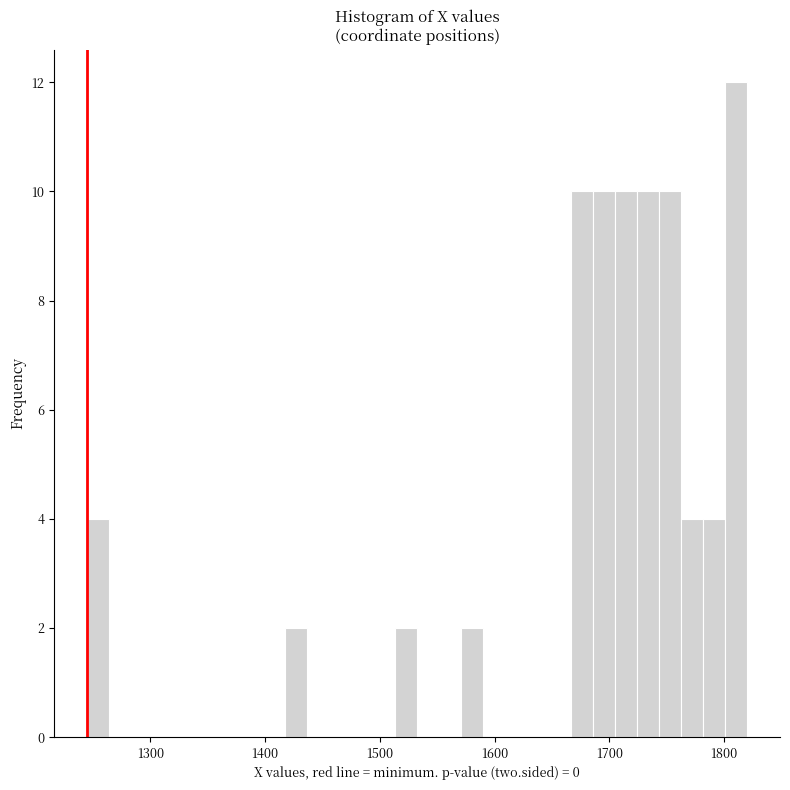

Read against the x-axis, roughly where is the centre of the tallest bar?

1810